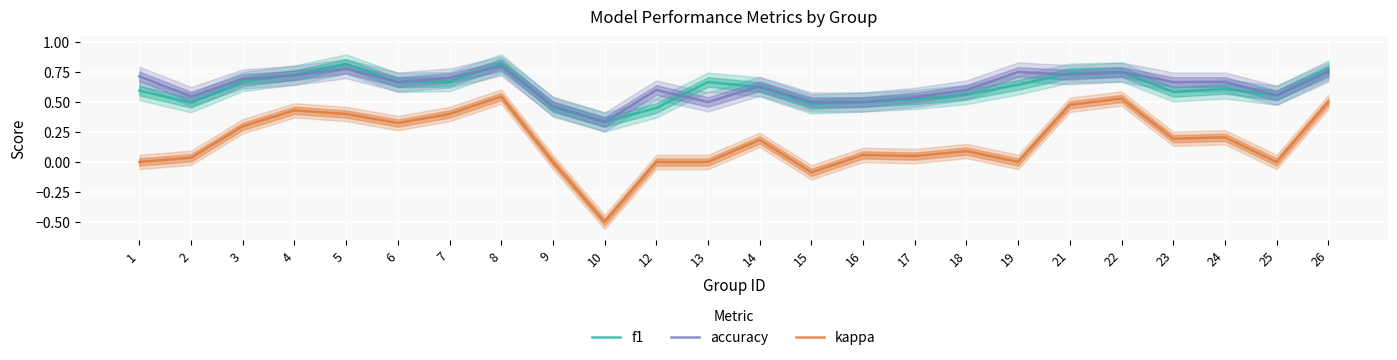

What is the average value of the f1 series?

0.6